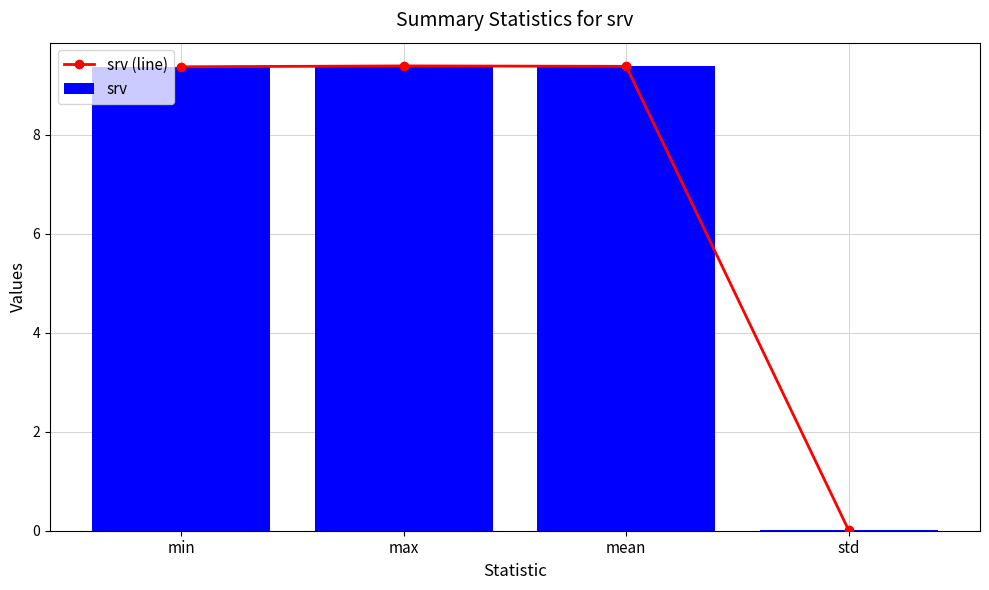

True or false: srv has a value of 0.0 at std.

False